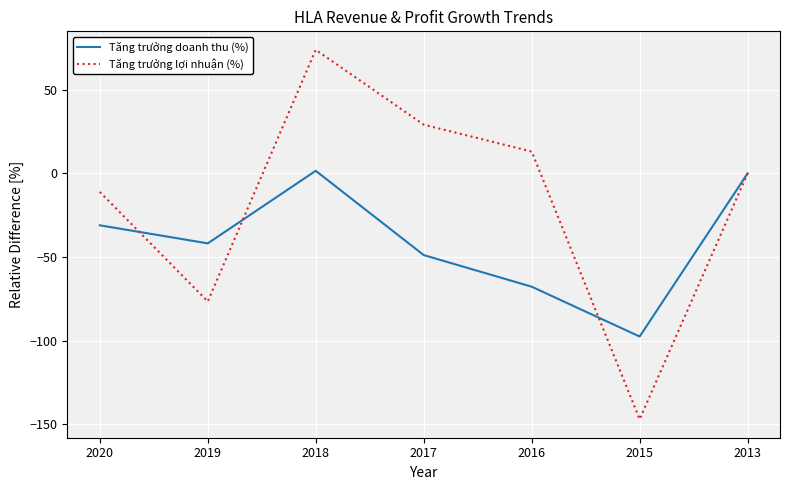

Is it true that Tăng trưởng doanh thu (%) equals -26.4 at 2017?

False